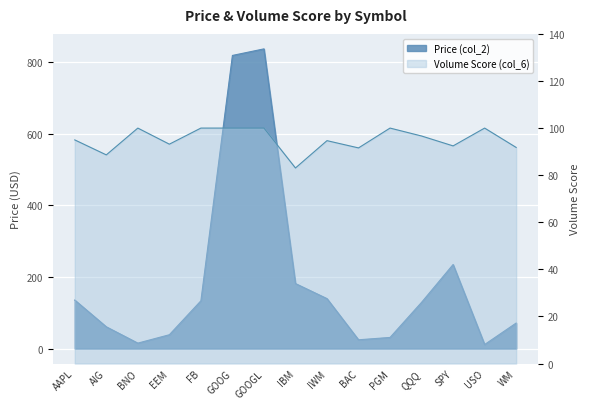

The Volume Score (col_6) series shows 100.0 at GOOGL. True or false?

True